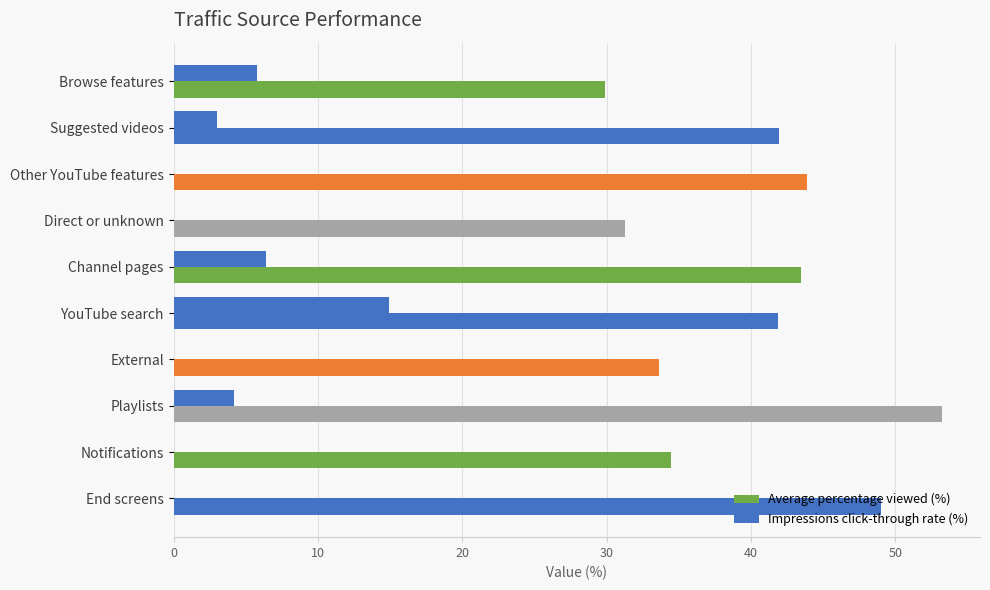

Which series has the widest spread of values?

Average percentage viewed (%)